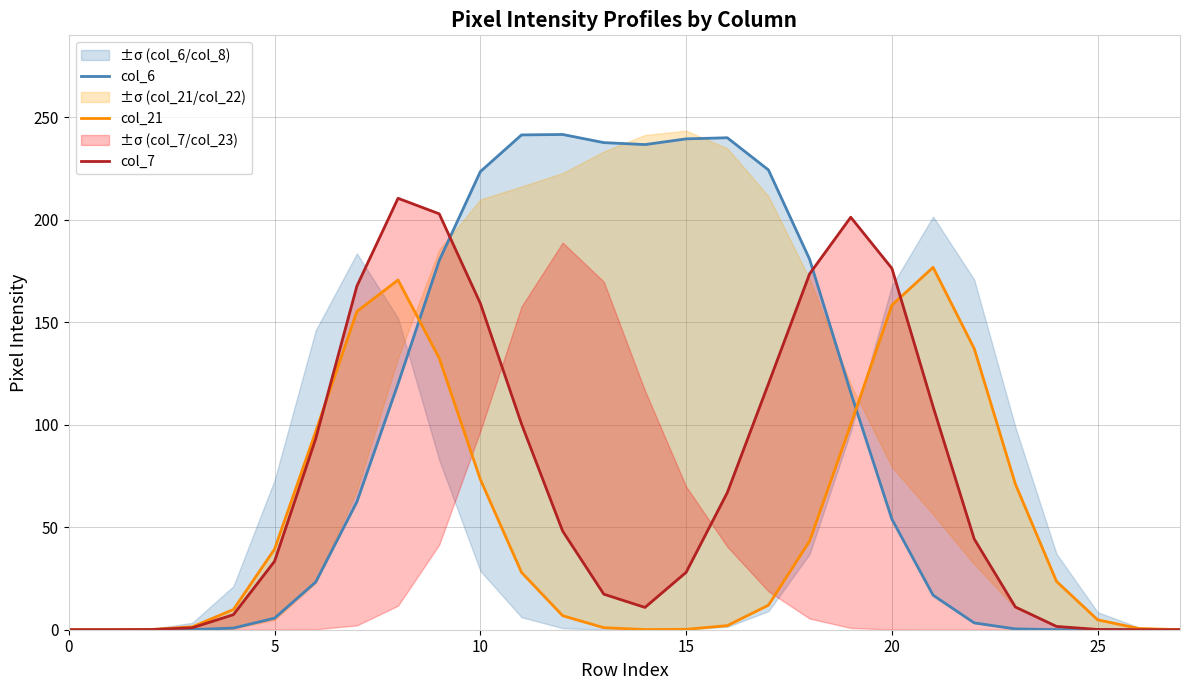

Between which two adjacent categories do col_6 and col_7 first intersect?

9 and 10